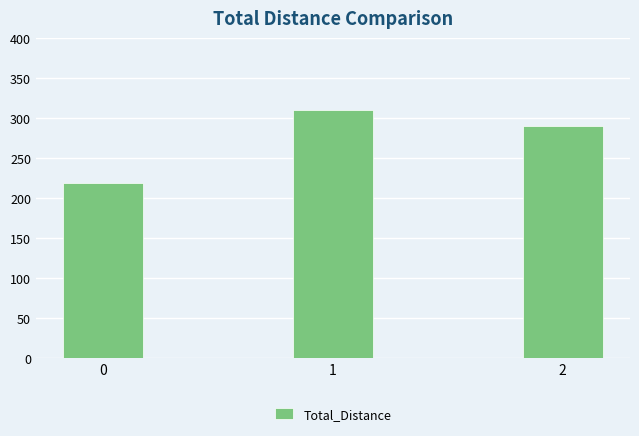

List the labels in order of value, smallest first.

0, 2, 1